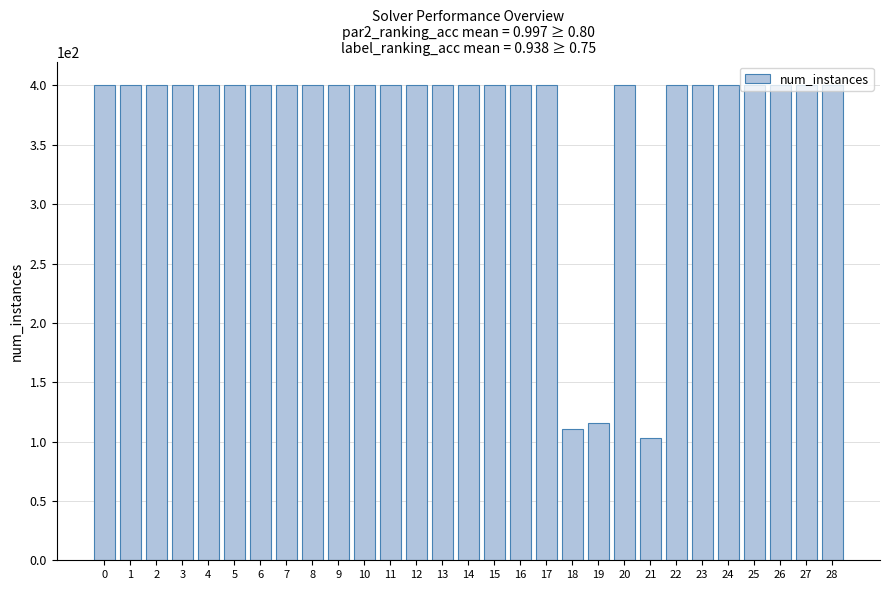

What is the difference between the maximum and minimum values?

297